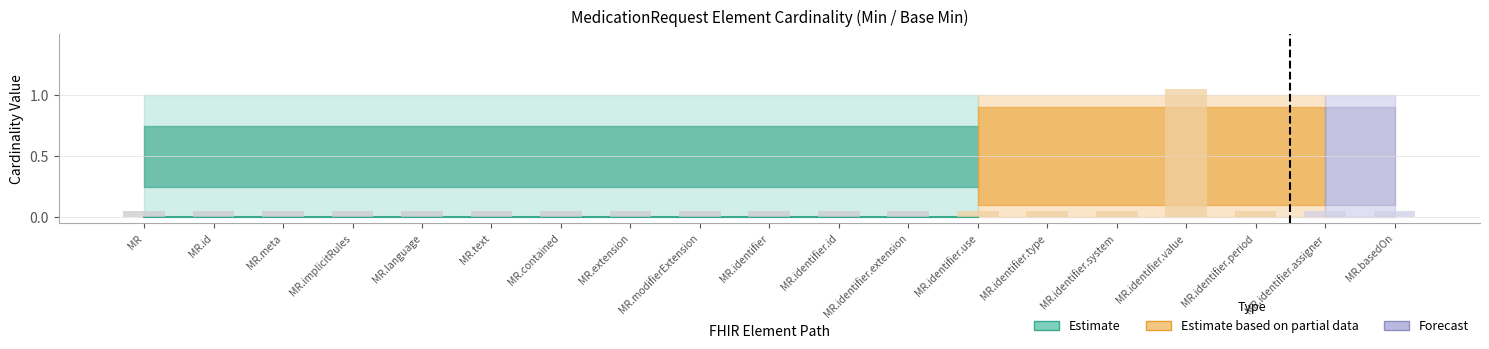

At which category does the chart reach its peak across all series?

MR.identifier.value